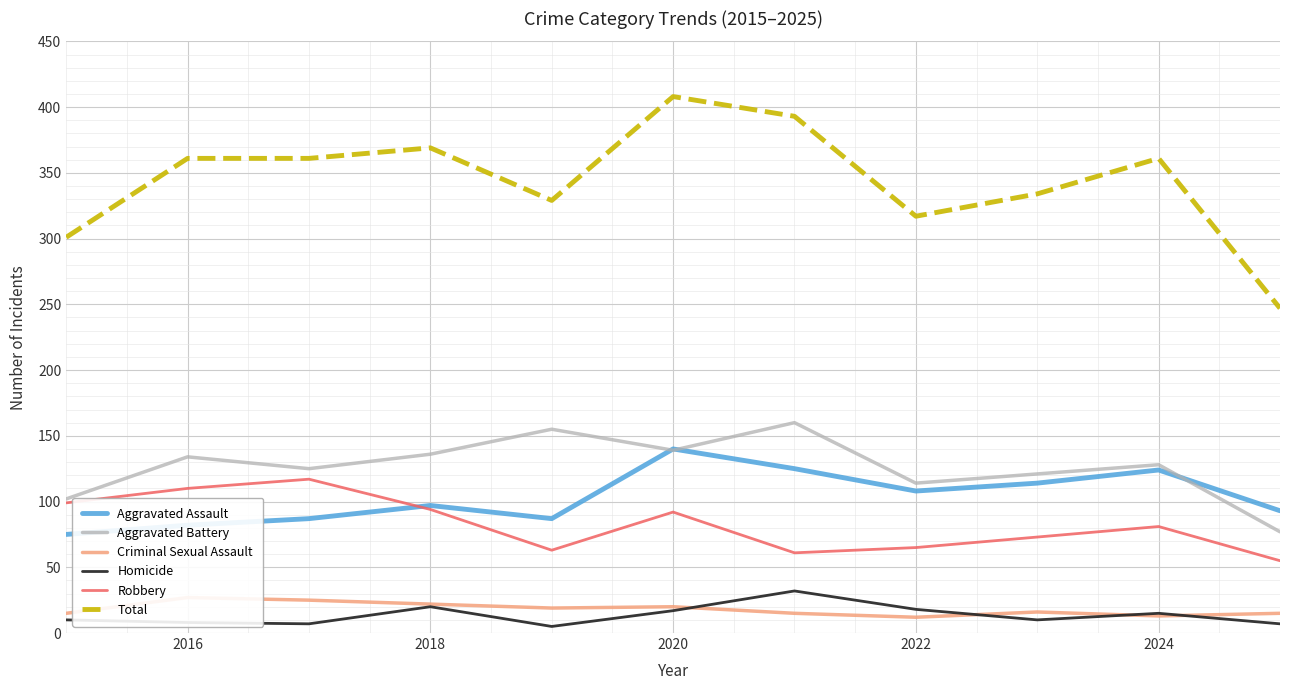

What is the lowest value of the Total series?

247